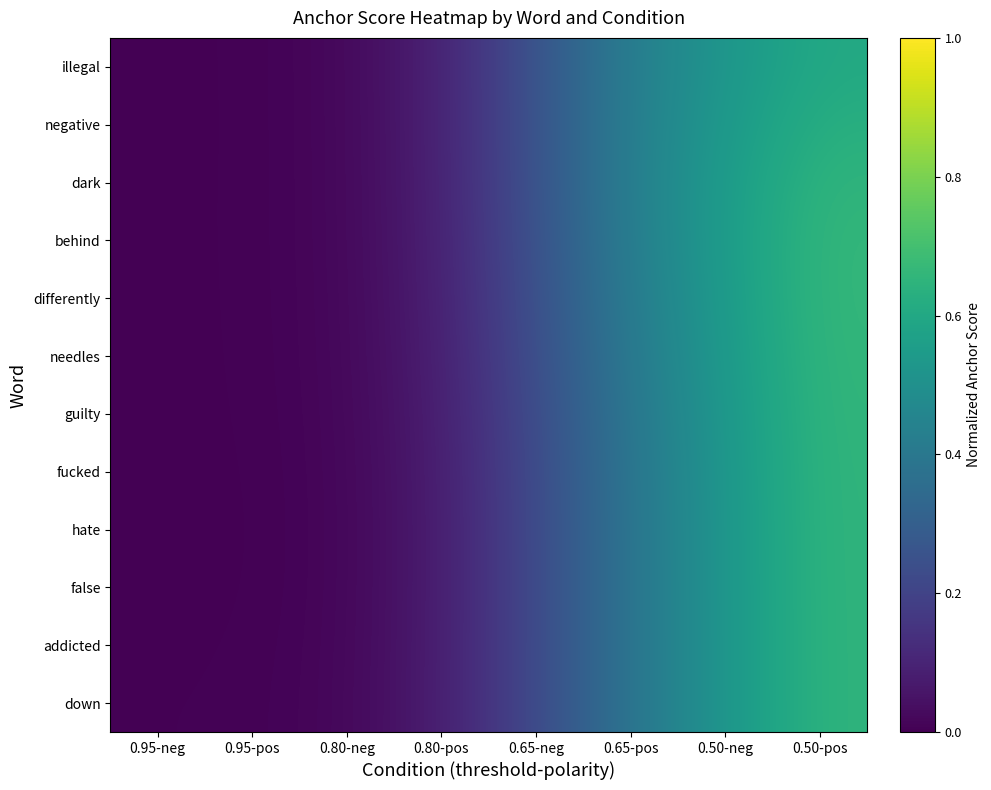

Reading left to right, transcribe all the data shown in this chart.

illegal: 0.95-neg=0.0	0.95-pos=0.0	0.80-neg=0.0	0.80-pos=0.1	0.65-neg=0.3	0.65-pos=0.4	0.50-neg=0.5	0.50-pos=0.6
negative: 0.95-neg=0.0	0.95-pos=0.0	0.80-neg=0.0	0.80-pos=0.1	0.65-neg=0.3	0.65-pos=0.4	0.50-neg=0.5	0.50-pos=0.6
dark: 0.95-neg=0.0	0.95-pos=0.0	0.80-neg=0.0	0.80-pos=0.1	0.65-neg=0.3	0.65-pos=0.4	0.50-neg=0.5	0.50-pos=0.7
behind: 0.95-neg=0.0	0.95-pos=0.0	0.80-neg=0.0	0.80-pos=0.1	0.65-neg=0.2	0.65-pos=0.4	0.50-neg=0.6	0.50-pos=0.7
differently: 0.95-neg=0.0	0.95-pos=0.0	0.80-neg=0.0	0.80-pos=0.1	0.65-neg=0.2	0.65-pos=0.4	0.50-neg=0.5	0.50-pos=0.7
needles: 0.95-neg=0.0	0.95-pos=0.0	0.80-neg=0.0	0.80-pos=0.1	0.65-neg=0.2	0.65-pos=0.4	0.50-neg=0.5	0.50-pos=0.7
guilty: 0.95-neg=0.0	0.95-pos=0.0	0.80-neg=0.0	0.80-pos=0.1	0.65-neg=0.2	0.65-pos=0.4	0.50-neg=0.5	0.50-pos=0.7
fucked: 0.95-neg=0.0	0.95-pos=0.0	0.80-neg=0.0	0.80-pos=0.1	0.65-neg=0.2	0.65-pos=0.4	0.50-neg=0.5	0.50-pos=0.7
hate: 0.95-neg=0.0	0.95-pos=0.0	0.80-neg=0.0	0.80-pos=0.1	0.65-neg=0.2	0.65-pos=0.4	0.50-neg=0.5	0.50-pos=0.7
false: 0.95-neg=0.0	0.95-pos=0.0	0.80-neg=0.0	0.80-pos=0.1	0.65-neg=0.2	0.65-pos=0.4	0.50-neg=0.5	0.50-pos=0.7
addicted: 0.95-neg=0.0	0.95-pos=0.0	0.80-neg=0.0	0.80-pos=0.1	0.65-neg=0.2	0.65-pos=0.4	0.50-neg=0.5	0.50-pos=0.7
down: 0.95-neg=0.0	0.95-pos=0.0	0.80-neg=0.0	0.80-pos=0.1	0.65-neg=0.2	0.65-pos=0.4	0.50-neg=0.5	0.50-pos=0.7